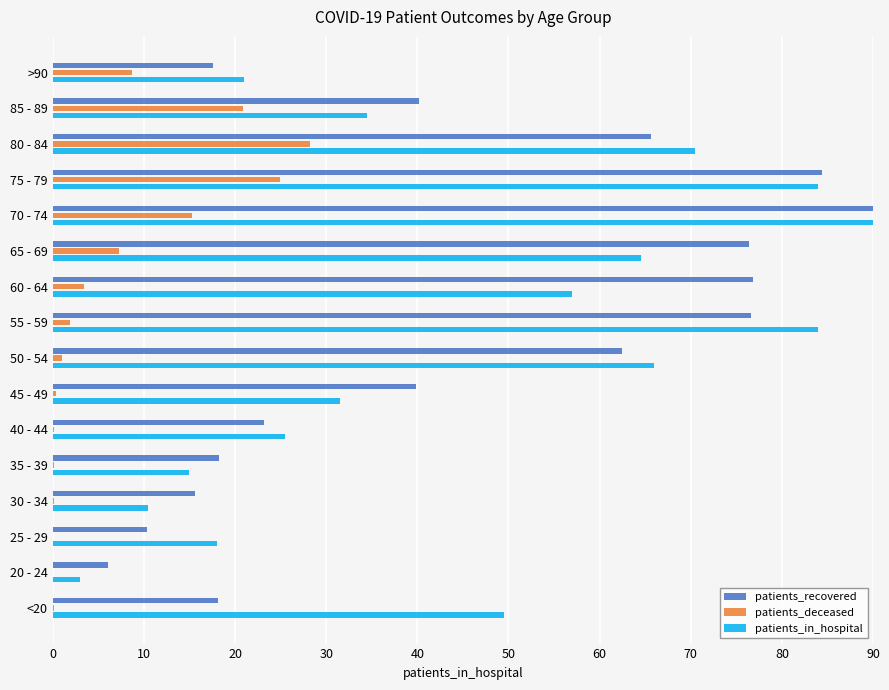

At which label is patients_deceased closest to 14?

70 - 74